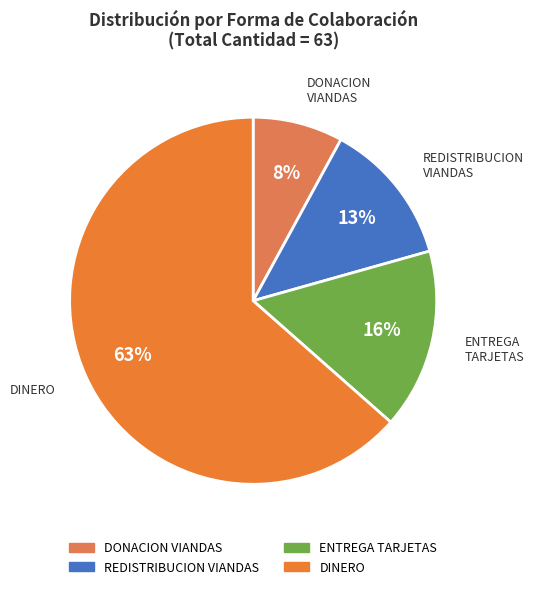

Count the number of slices in the pie.

4